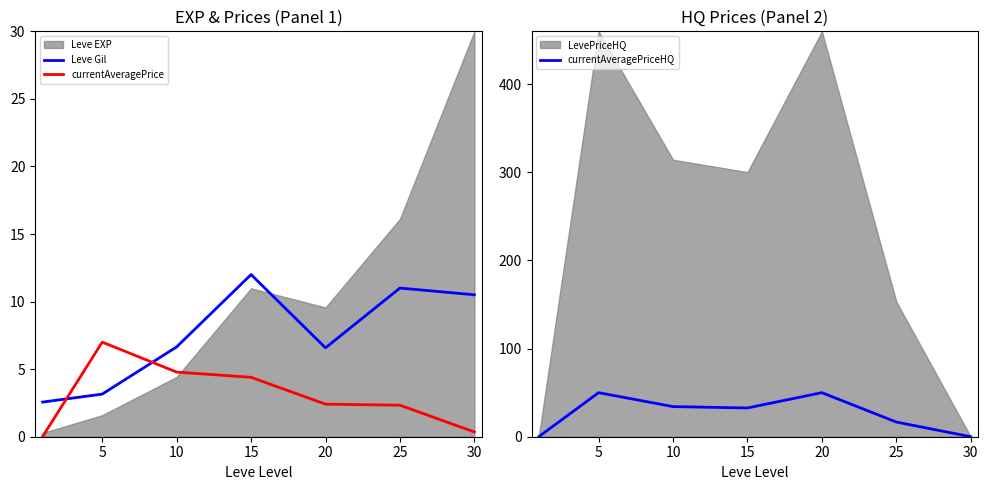

At which category is the sum across all series the highest?

5